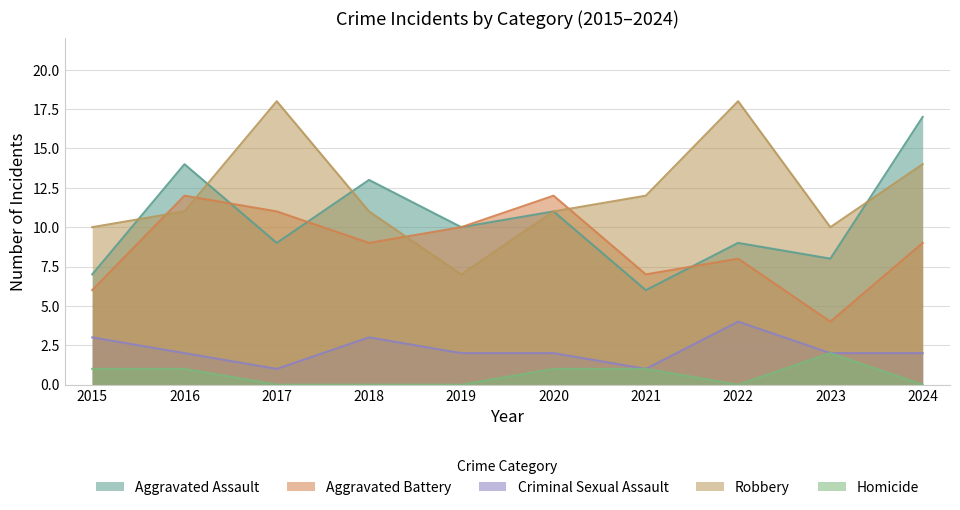

What is the total value across all series at 2024?

42